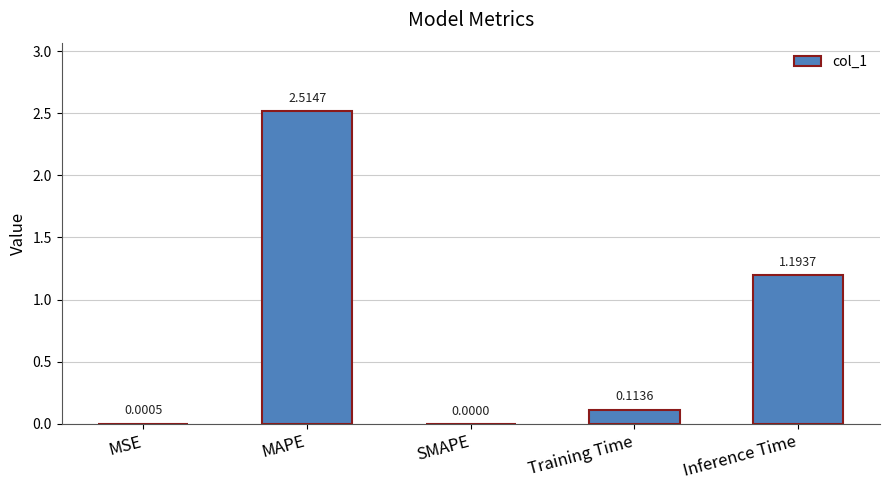

What is the sum of all values?

3.8